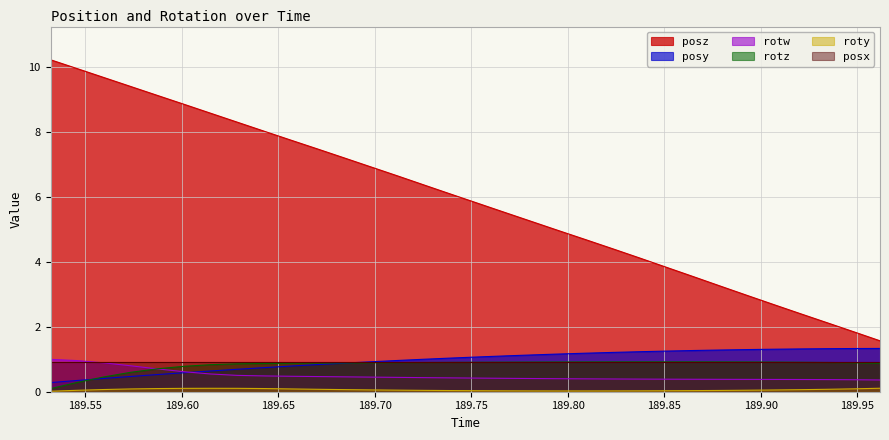

Which series has the widest spread of values?

posz